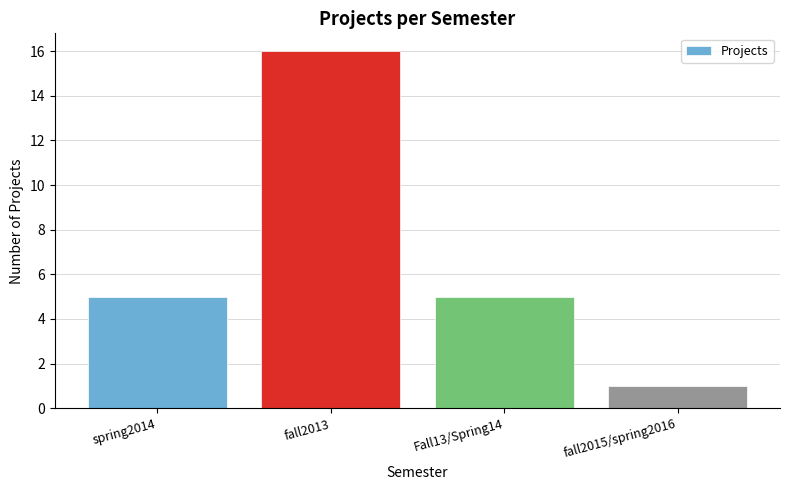

Reading left to right, what are all the values shown in this chart?

5	16	5	1